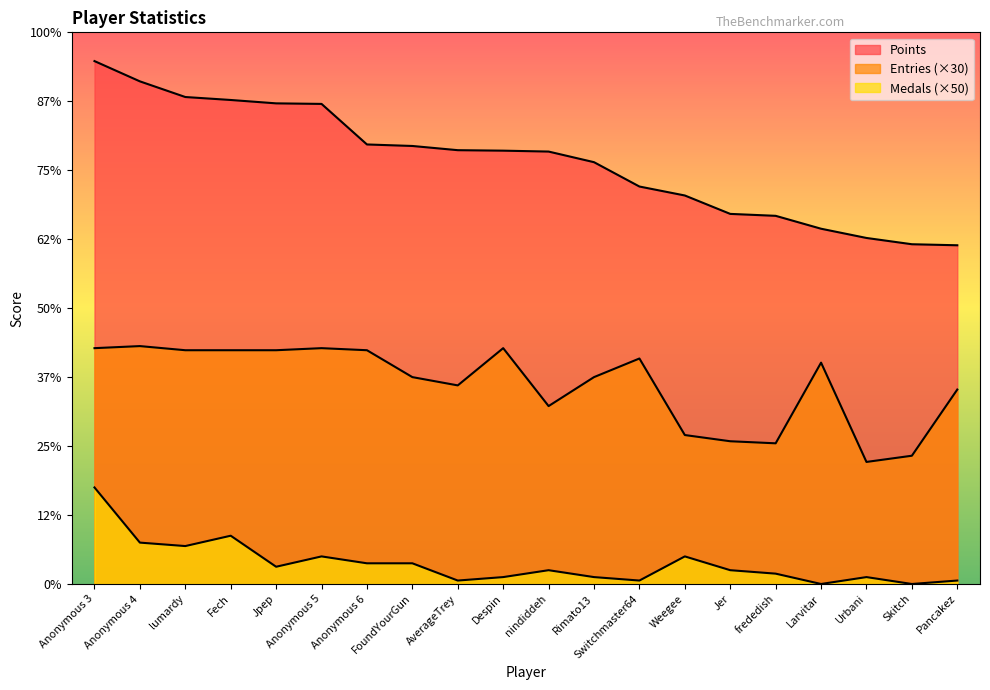

List the series in order of their overall mean, highest first.

Points, Entries, Medals